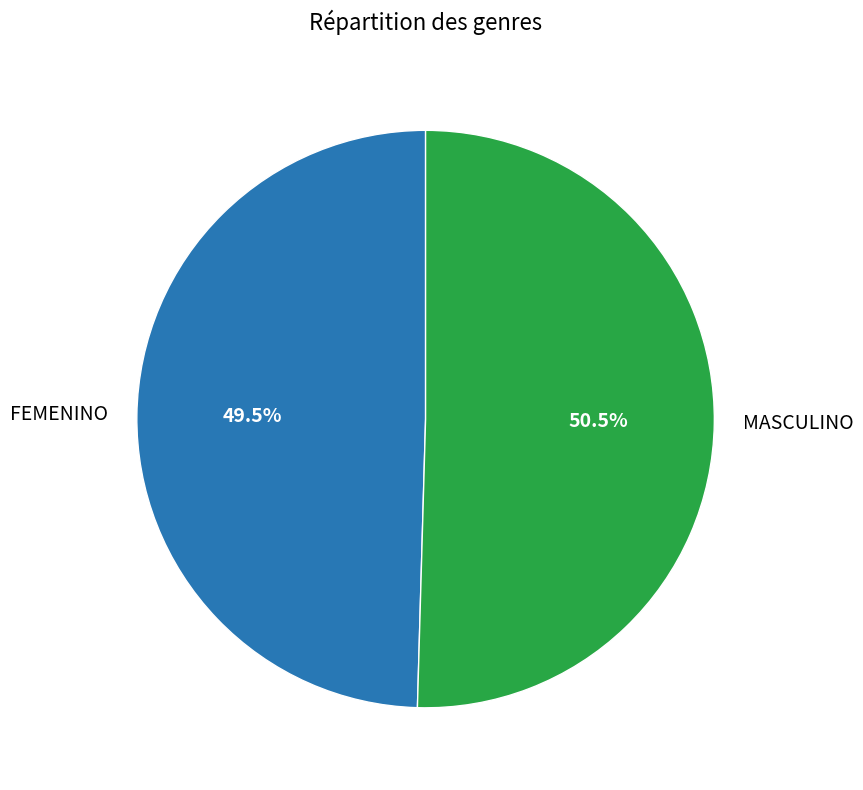

Which slice is the largest?

MASCULINO